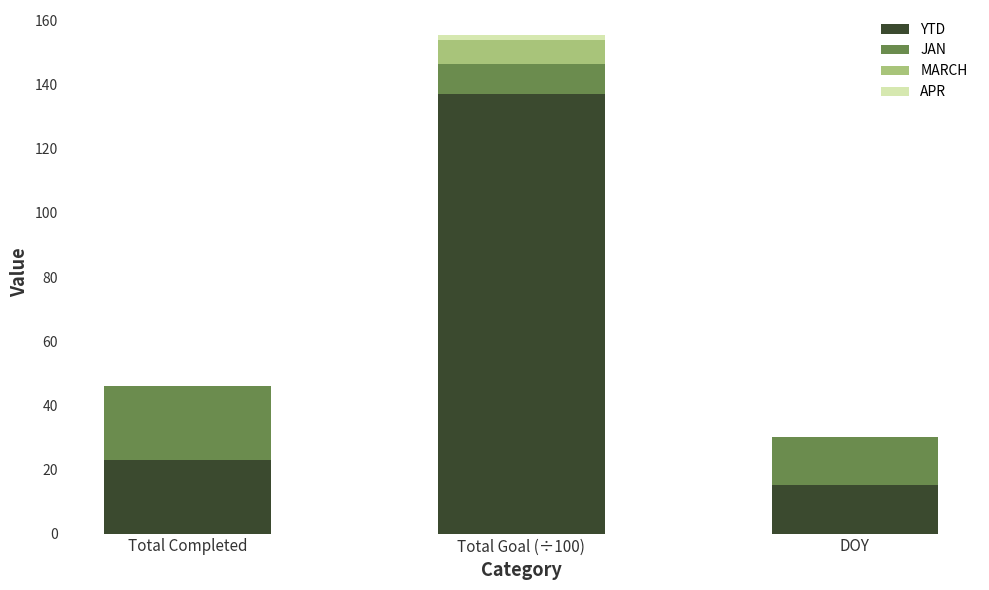

Read the YTD value at DOY.

15.0